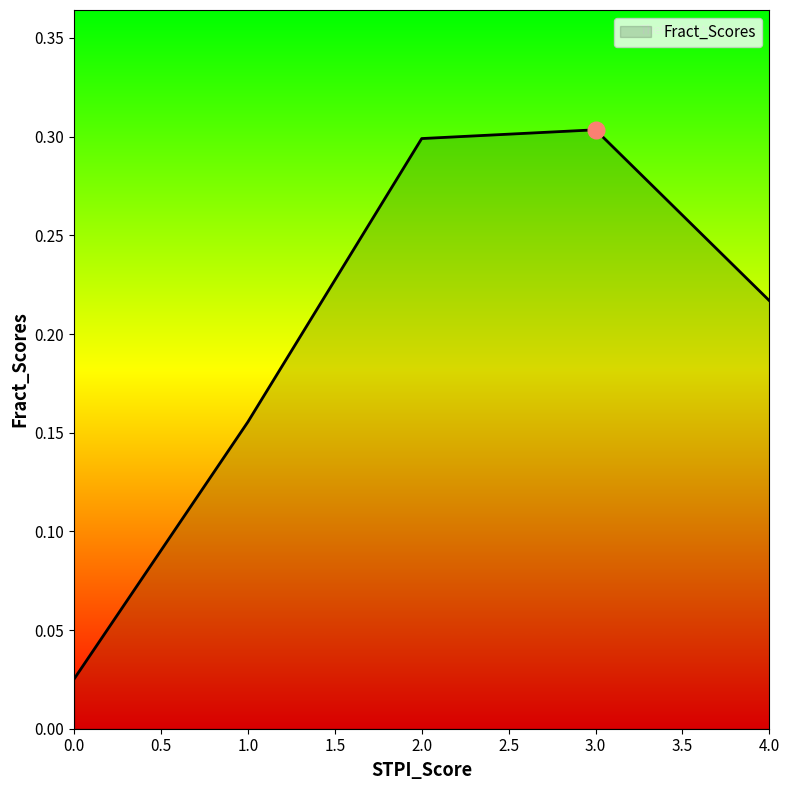

Where is the first local maximum?

3.0